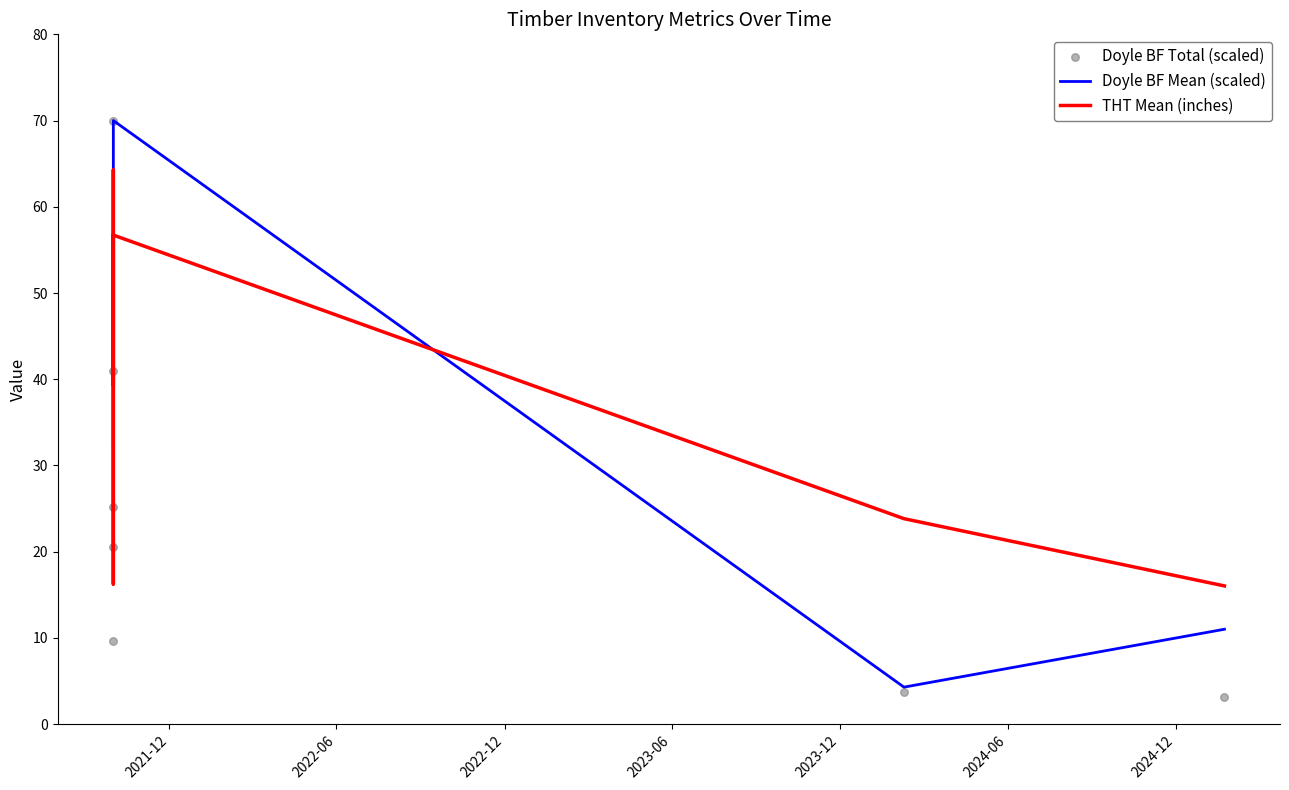

Which series reaches the maximum Y coordinate?

Doyle BF Mean (scaled)